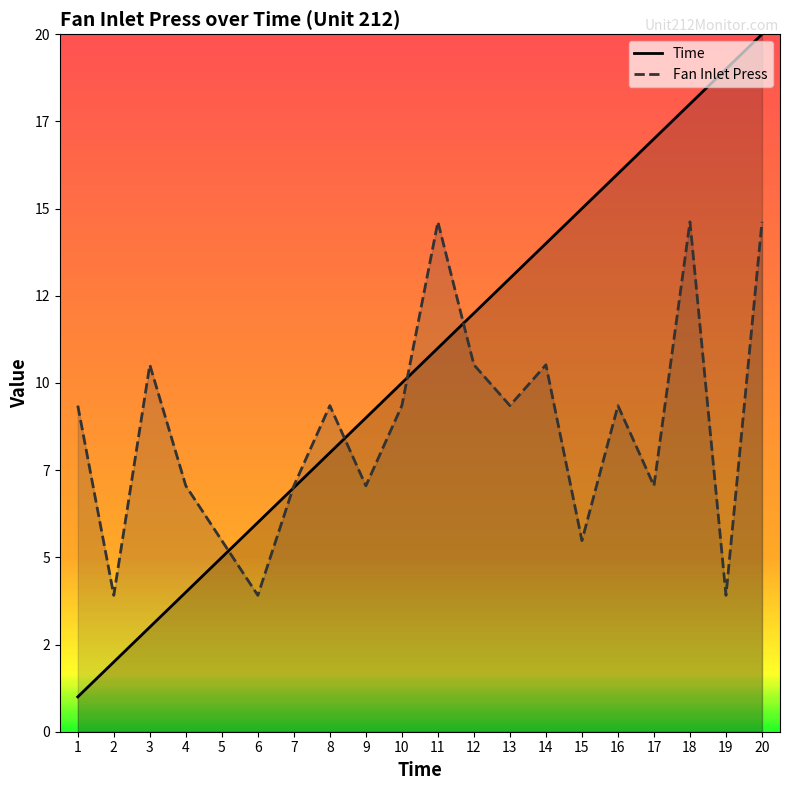

Between 3 and 9, which series saw the biggest shift?

Time